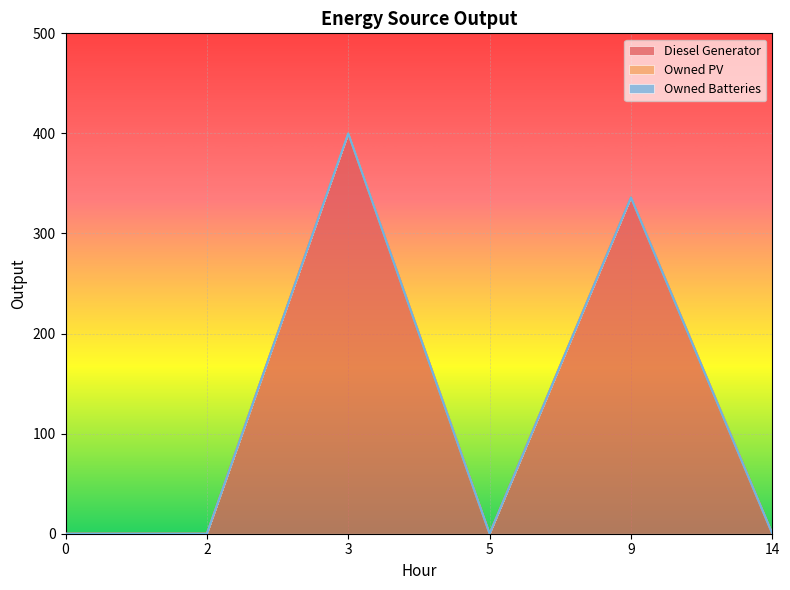

What are all the series names shown in the legend?

Diesel Generator, Owned PV, Owned Batteries